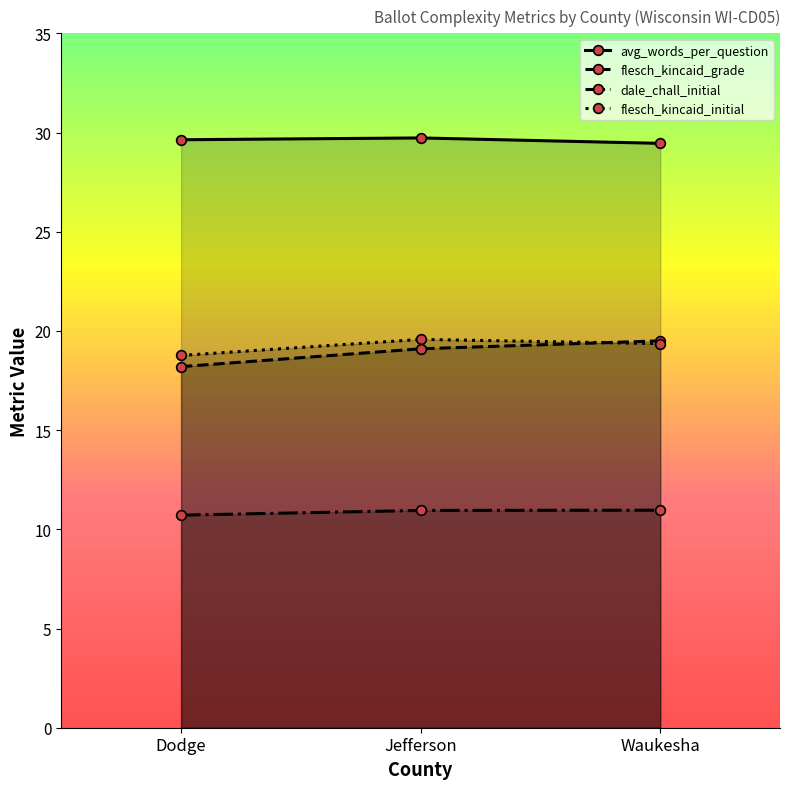

How many lines are shown in the chart?

4